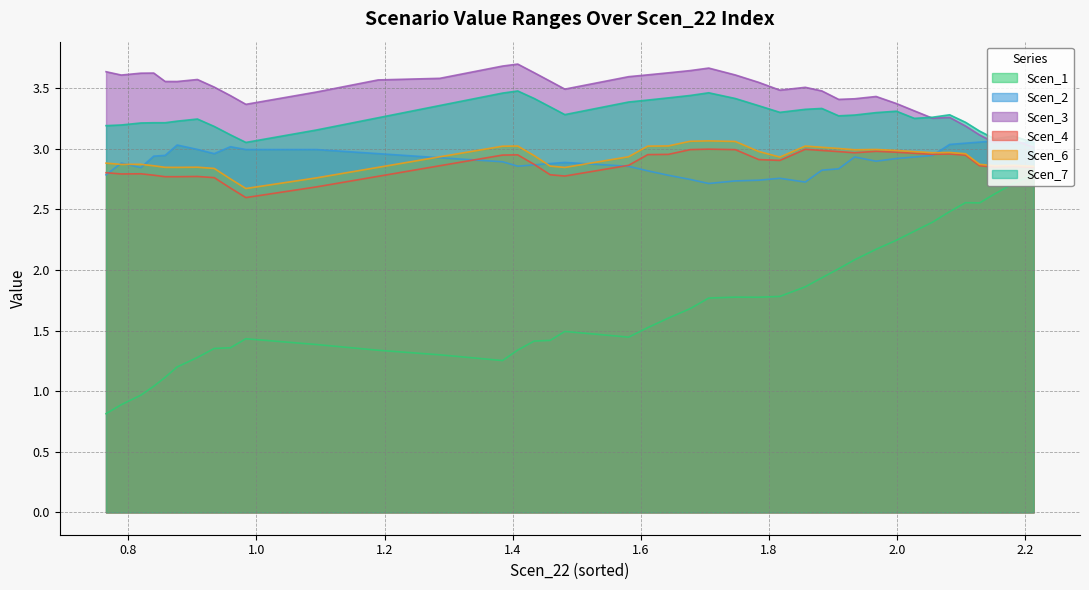

True or false: Scen_6 and Scen_1 cross at least once.

False